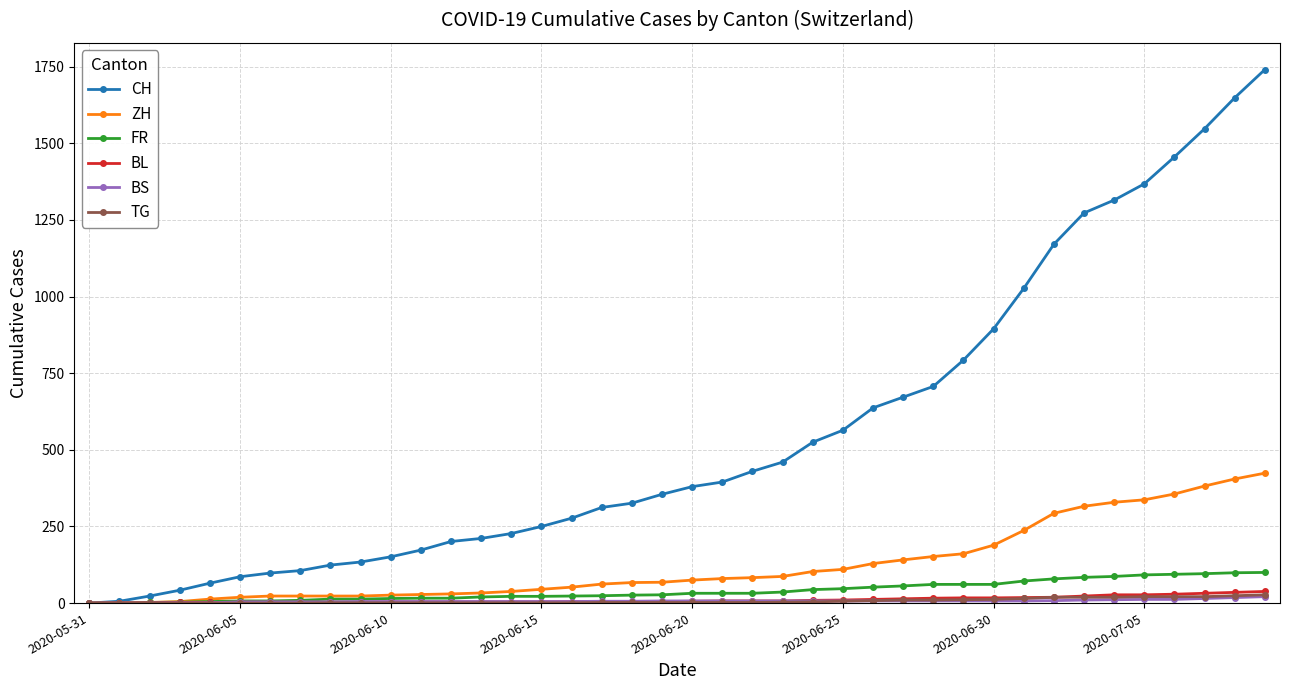

Which series has the widest spread of values?

CH